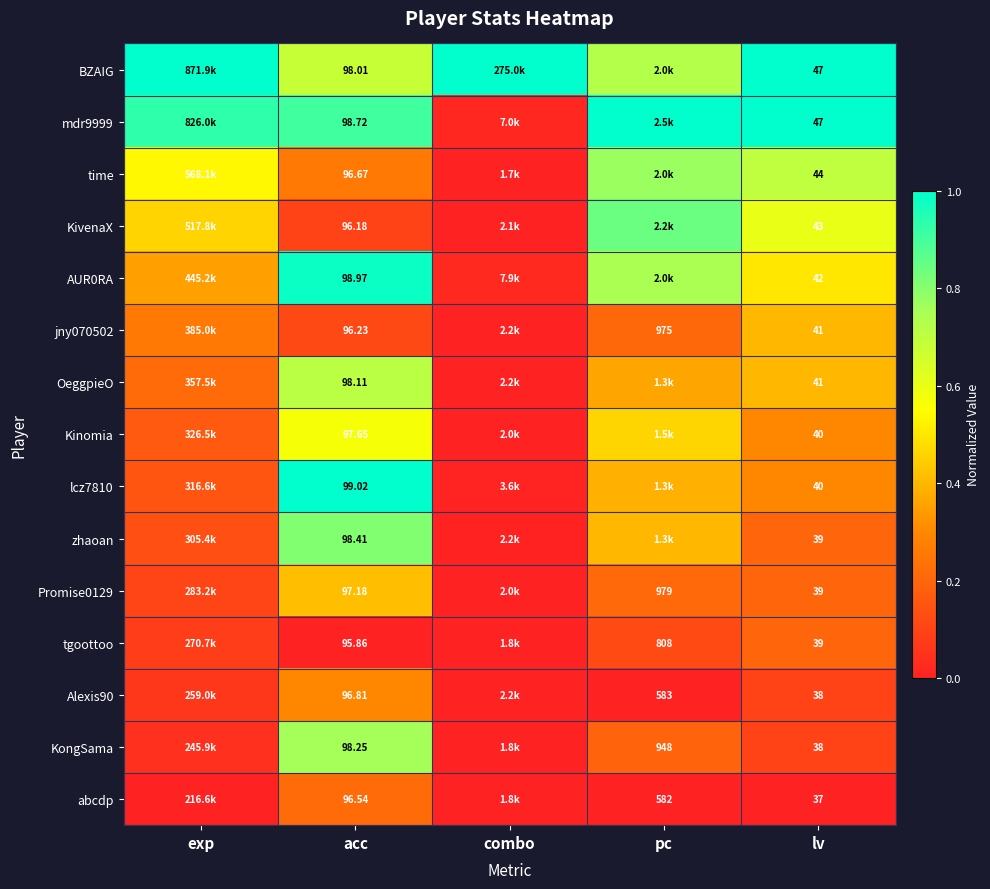

Which category has the highest value in the time series?

pc